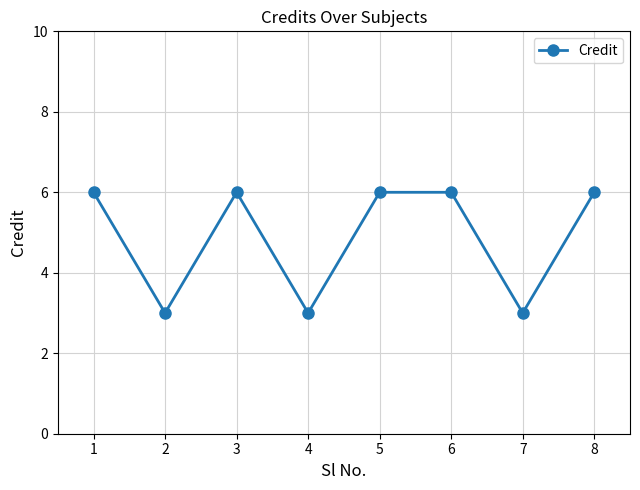

What is the maximum value shown in the chart?

6